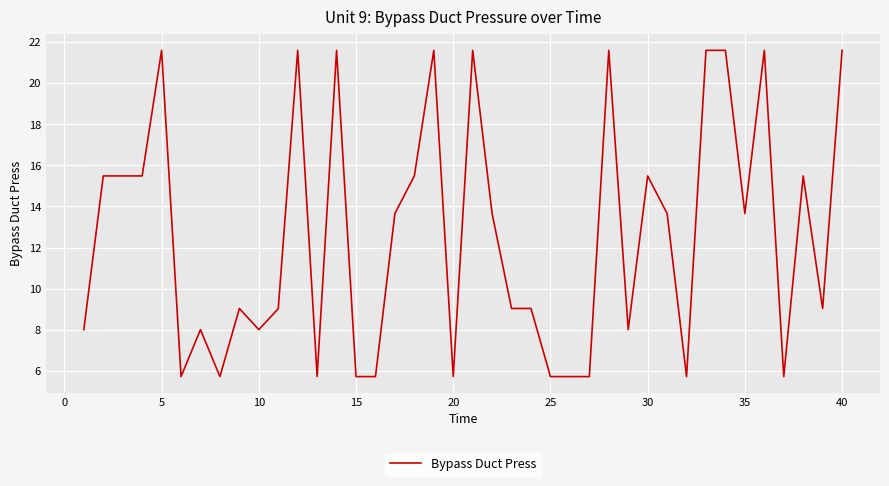

What is the maximum value shown in the chart?

21.6